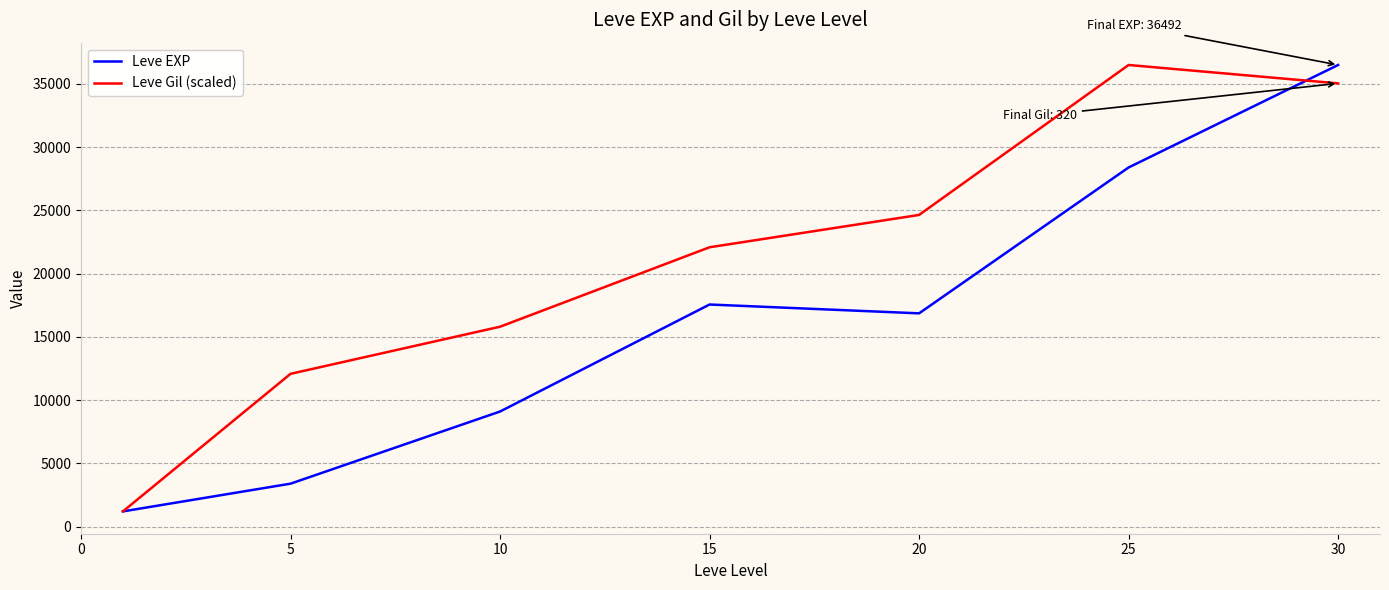

Rank the series by their average value, from lowest to highest.

Leve EXP, Leve Gil (scaled)